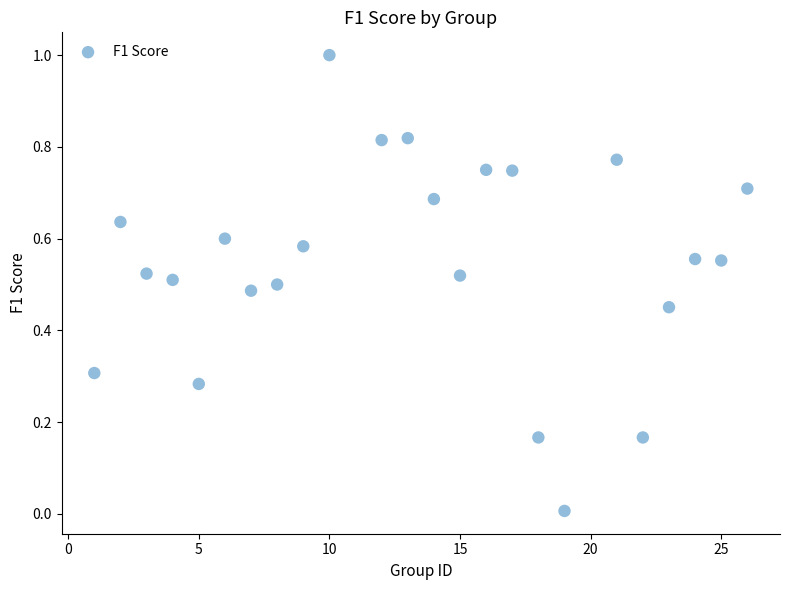

What is the range of Y values (max minus min)?

1.0